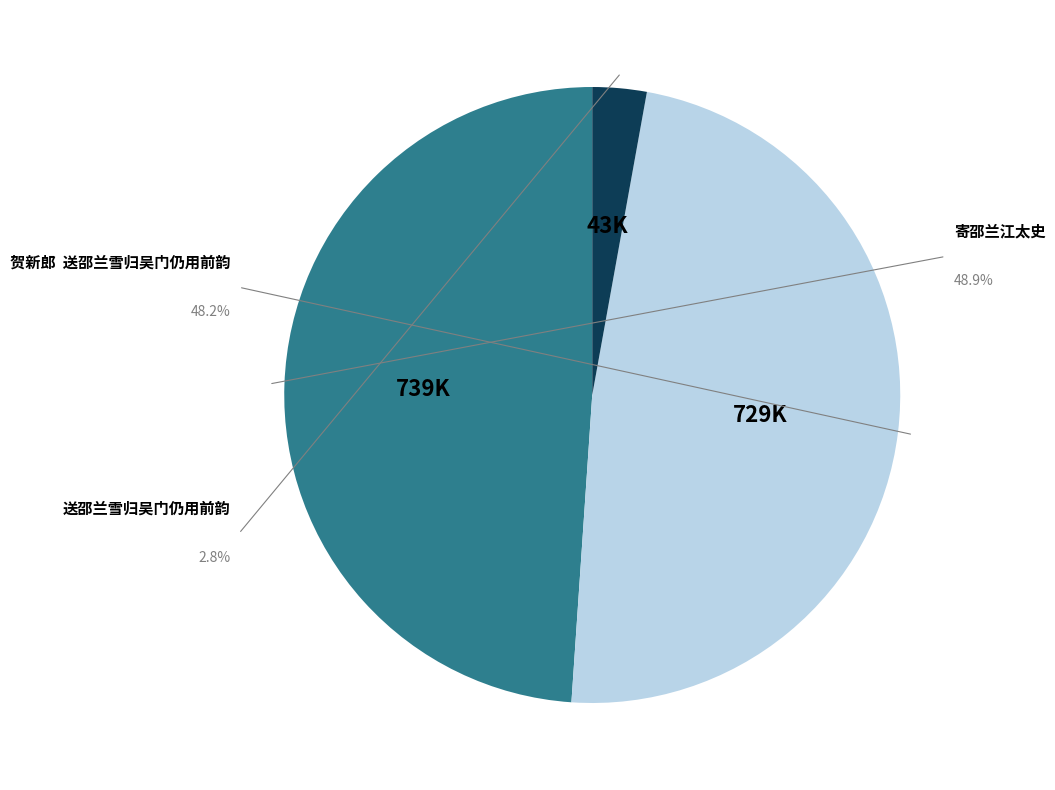

Which has a higher value, 贺新郎  送邵兰雪归吴门仍用前韵 or 寄邵兰江太史?

寄邵兰江太史